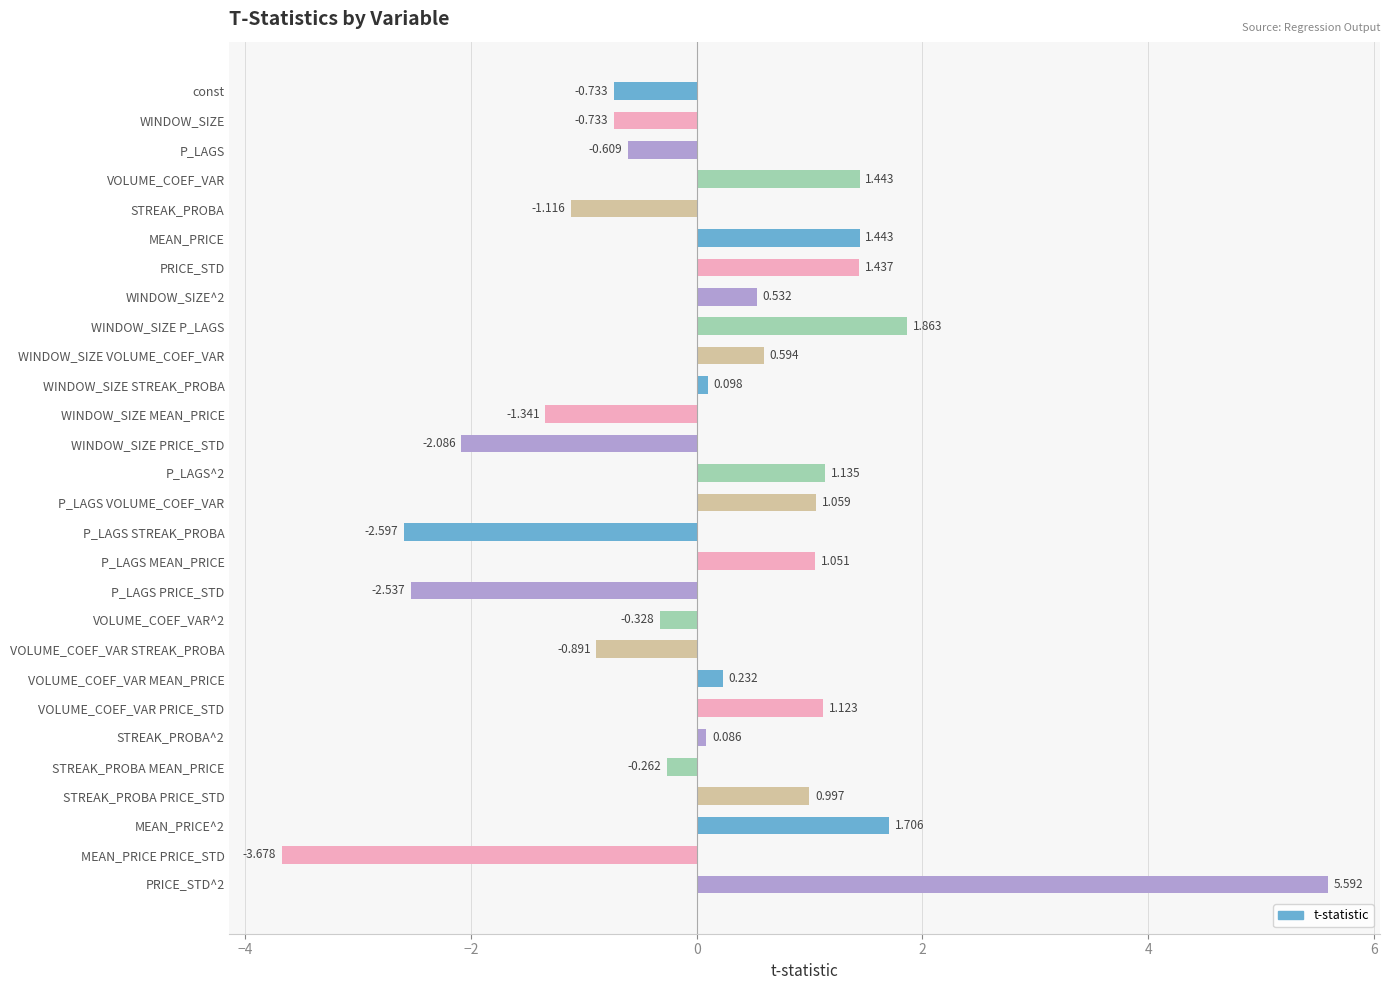

How many bars are there in total?

28